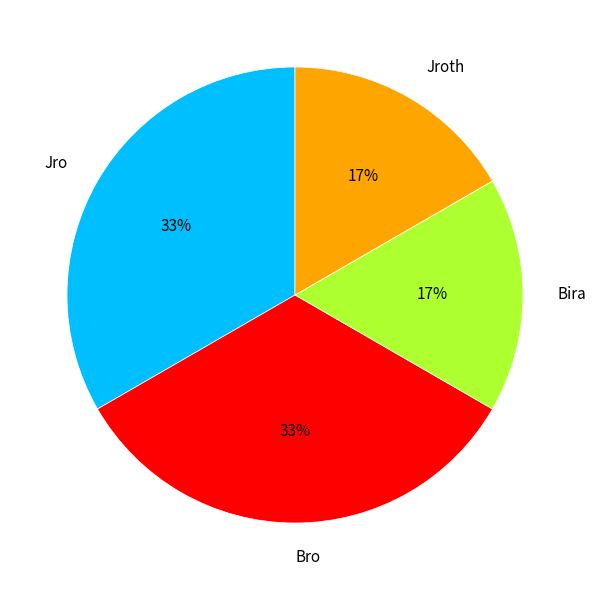

Is there any slice that represents more than half of the pie?

No